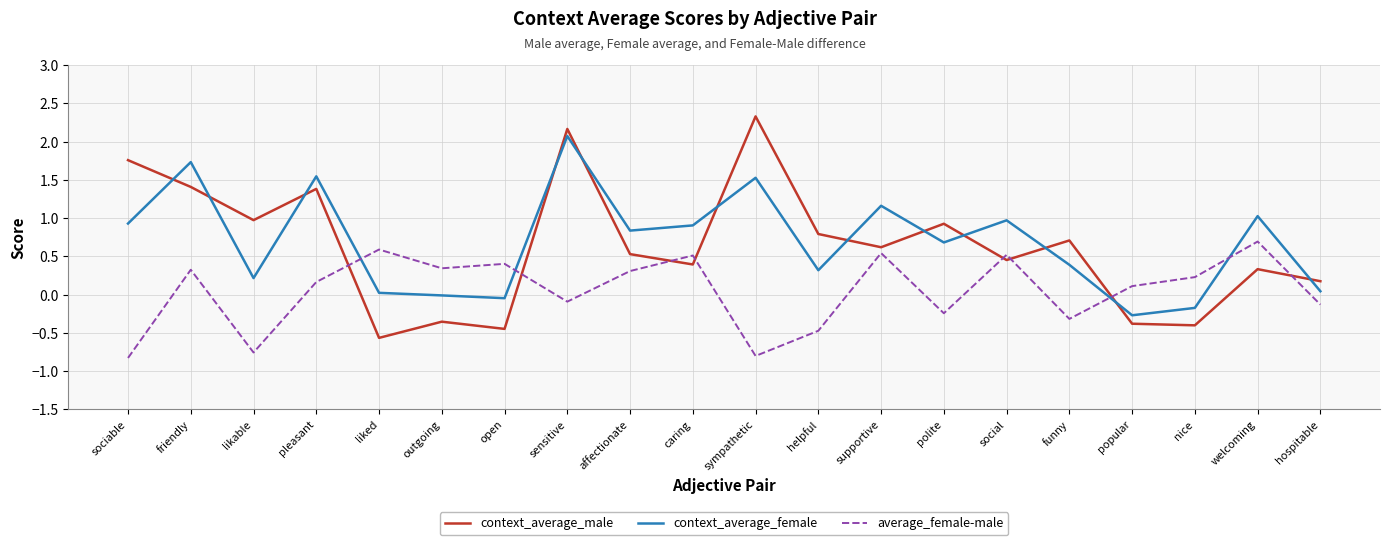

At which label does average_female-male first exceed 0?

friendly